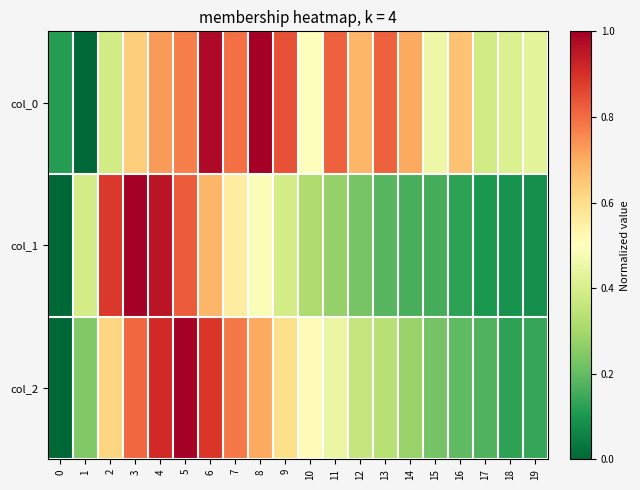

Reading left to right, transcribe all the data shown in this chart.

col_0: 0=0.1	1=0.0	2=0.4	3=0.6	4=0.7	5=0.8	6=1.0	7=0.8	8=1.0	9=0.8	10=0.5	11=0.8	12=0.7	13=0.8	14=0.7	15=0.5	16=0.7	17=0.4	18=0.4	19=0.4
col_1: 0=0.0	1=0.4	2=0.9	3=1.0	4=1.0	5=0.8	6=0.7	7=0.6	8=0.5	9=0.4	10=0.3	11=0.3	12=0.2	13=0.2	14=0.2	15=0.2	16=0.1	17=0.1	18=0.1	19=0.1
col_2: 0=0.0	1=0.2	2=0.6	3=0.8	4=0.9	5=1.0	6=0.9	7=0.8	8=0.7	9=0.6	10=0.5	11=0.4	12=0.4	13=0.3	14=0.3	15=0.2	16=0.2	17=0.2	18=0.1	19=0.1